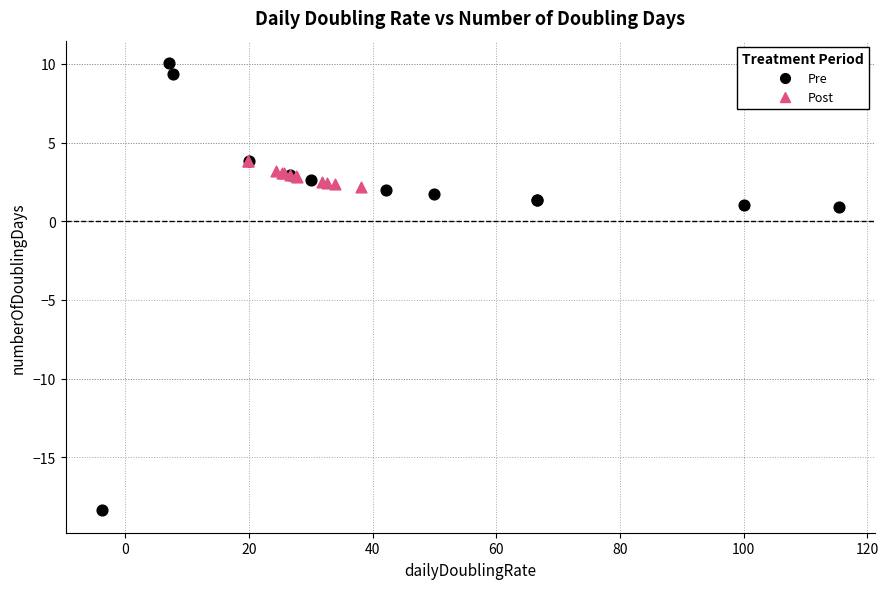

Which series reaches the minimum Y coordinate?

Pre